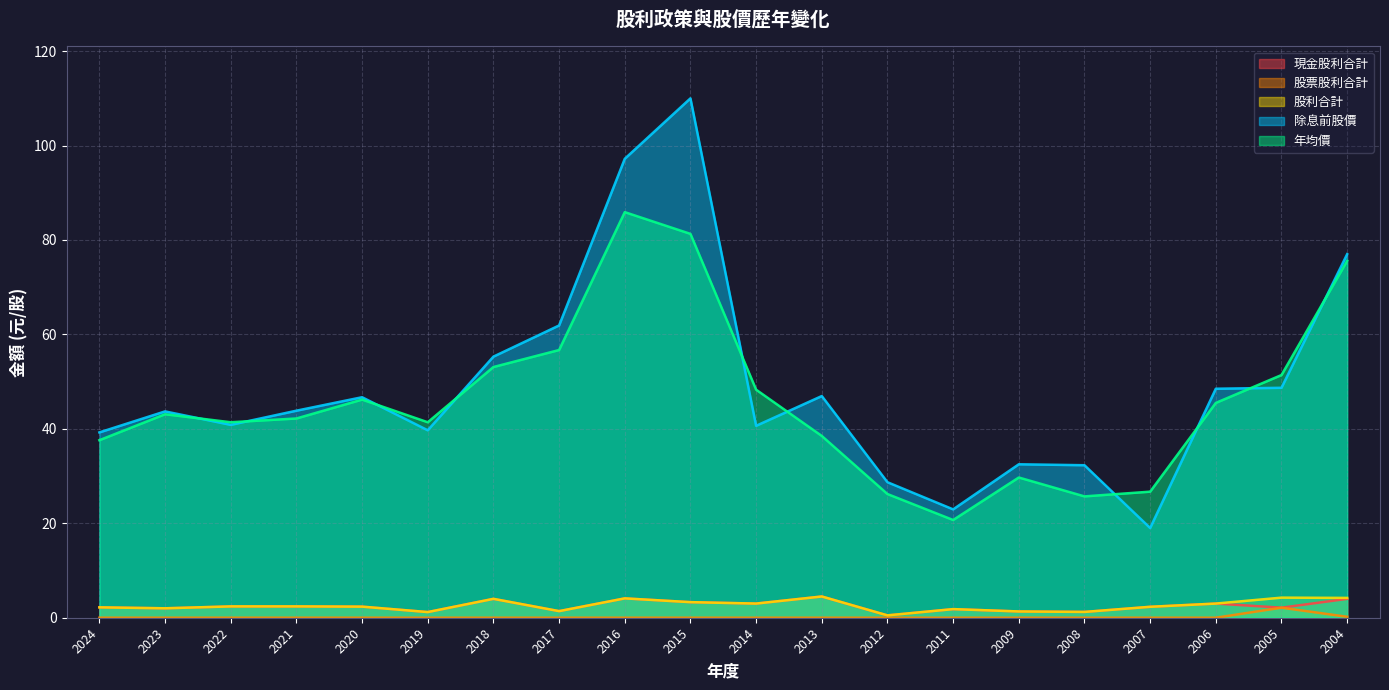

True or false: 股票股利合計 has more than 0 points higher than both neighbors.

True